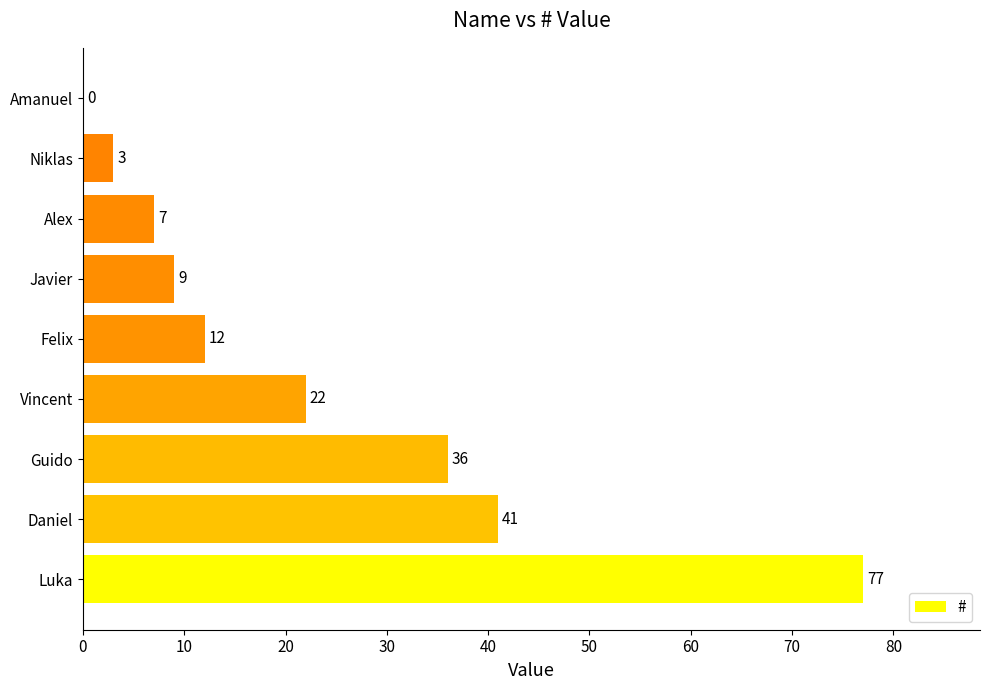

Reading bottom to top, transcribe all the data shown in this chart.

Luka=77	Daniel=41	Guido=36	Vincent=22	Felix=12	Javier=9	Alex=7	Niklas=3	Amanuel=0